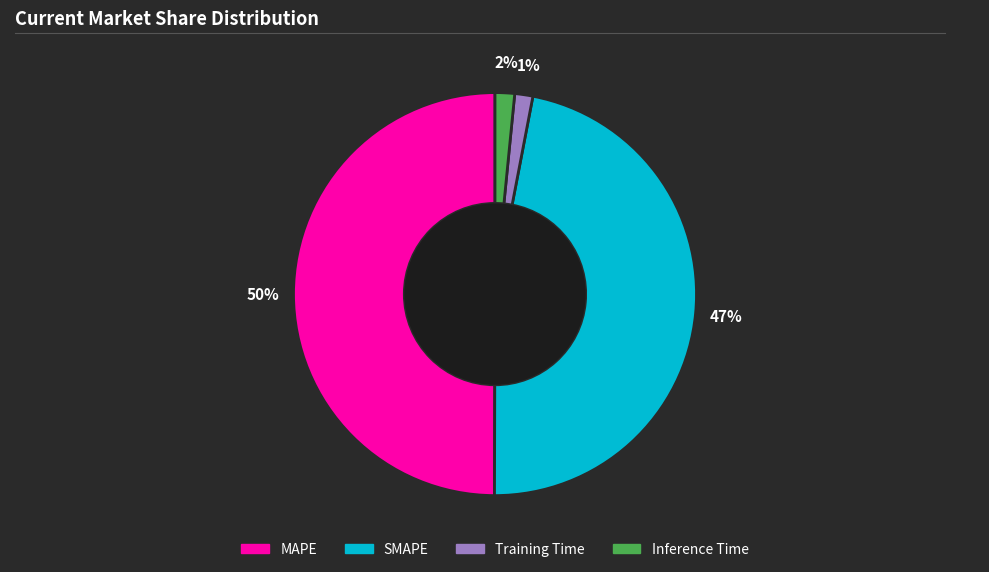

Do MAPE and Training Time together represent more than half of the pie?

Yes